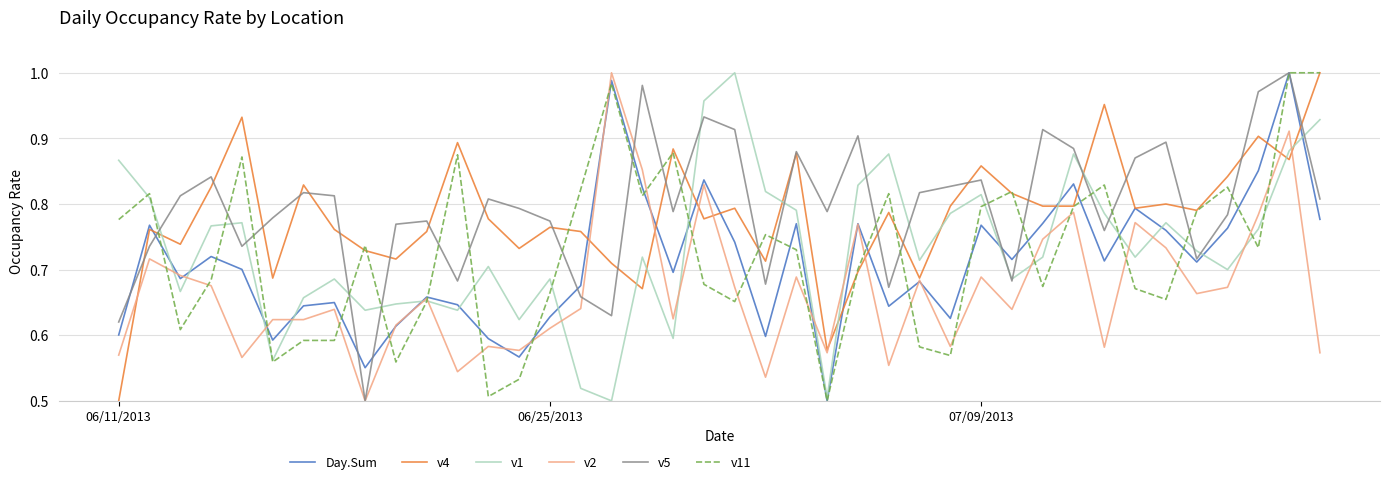

Reading right to left, extract all data points from this chart.

Day.Sum: 0.8	1.0	0.9	0.8	0.7	0.8	0.8	0.7	0.8	0.8	0.7	0.8	0.6	0.7	0.6	0.8	0.5	0.8	0.6	0.7	0.8	0.7	0.8	1.0	0.7	0.6	0.6	0.6	0.6	0.7	0.6	0.6	0.6	0.6	0.6	0.7	0.7	0.7	0.8	0.6
v4: 1.0	0.9	0.9	0.8	0.8	0.8	0.8	1.0	0.8	0.8	0.8	0.9	0.8	0.7	0.8	0.7	0.6	0.9	0.7	0.8	0.8	0.9	0.7	0.7	0.8	0.8	0.7	0.8	0.9	0.8	0.7	0.7	0.8	0.8	0.7	0.9	0.8	0.7	0.8	0.5
v1: 0.9	0.9	0.8	0.7	0.7	0.8	0.7	0.8	0.9	0.7	0.7	0.8	0.8	0.7	0.9	0.8	0.5	0.8	0.8	1.0	1.0	0.6	0.7	0.5	0.5	0.7	0.6	0.7	0.6	0.7	0.6	0.6	0.7	0.7	0.6	0.8	0.8	0.7	0.8	0.9
v2: 0.6	0.9	0.8	0.7	0.7	0.7	0.8	0.6	0.8	0.7	0.6	0.7	0.6	0.7	0.6	0.8	0.6	0.7	0.5	0.7	0.8	0.6	0.9	1.0	0.6	0.6	0.6	0.6	0.5	0.7	0.6	0.5	0.6	0.6	0.6	0.6	0.7	0.7	0.7	0.6
v5: 0.8	1.0	1.0	0.8	0.7	0.9	0.9	0.8	0.9	0.9	0.7	0.8	0.8	0.8	0.7	0.9	0.8	0.9	0.7	0.9	0.9	0.8	1.0	0.6	0.7	0.8	0.8	0.8	0.7	0.8	0.8	0.5	0.8	0.8	0.8	0.7	0.8	0.8	0.7	0.6
v11: 1.0	1.0	0.7	0.8	0.8	0.7	0.7	0.8	0.8	0.7	0.8	0.8	0.6	0.6	0.8	0.7	0.5	0.7	0.8	0.7	0.7	0.9	0.8	1.0	0.8	0.7	0.5	0.5	0.9	0.7	0.6	0.7	0.6	0.6	0.6	0.9	0.7	0.6	0.8	0.8